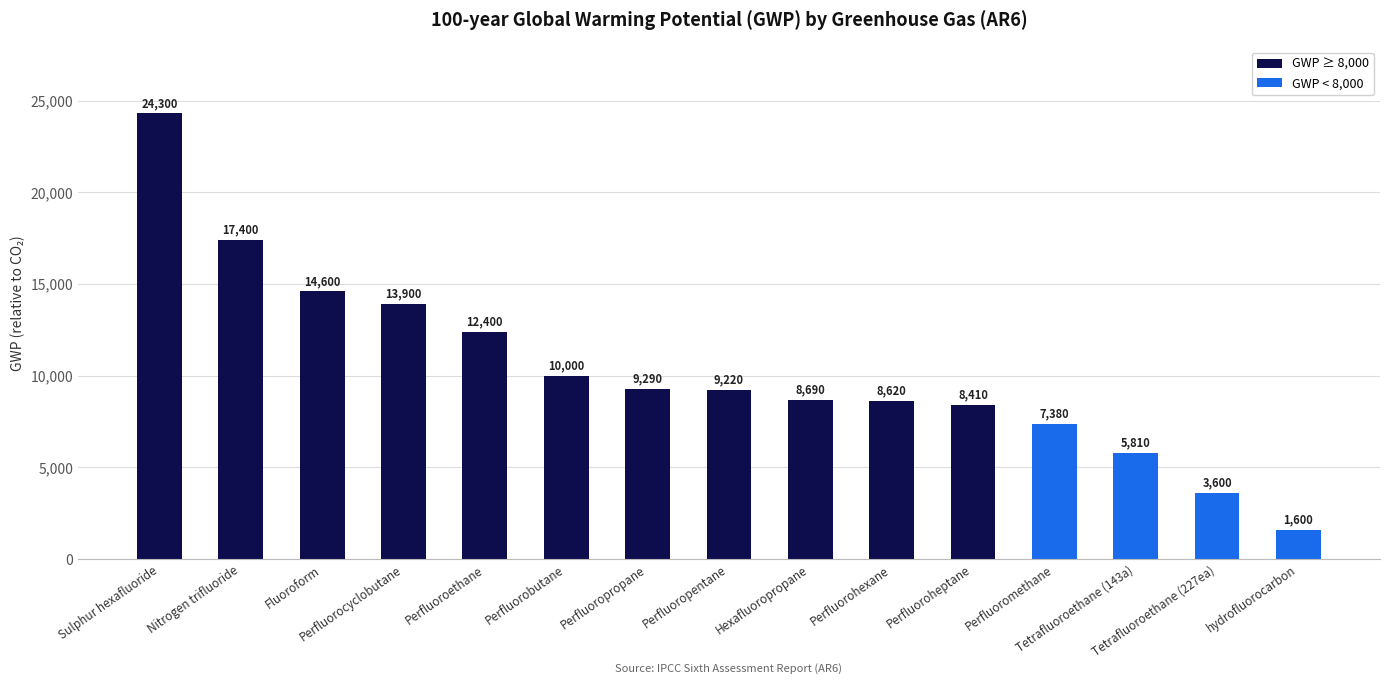

Reading right to left, extract all data points from this chart.

hydrofluorocarbon=1600	Tetrafluoroethane (227ea)=3600	Tetrafluoroethane (143a)=5810	Perfluoromethane=7380	Perfluoroheptane=8410	Perfluorohexane=8620	Hexafluoropropane=8690	Perfluoropentane=9220	Perfluoropropane=9290	Perfluorobutane=10000	Perfluoroethane=12400	Perfluorocyclobutane=13900	Fluoroform=14600	Nitrogen trifluoride=17400	Sulphur hexafluoride=24300